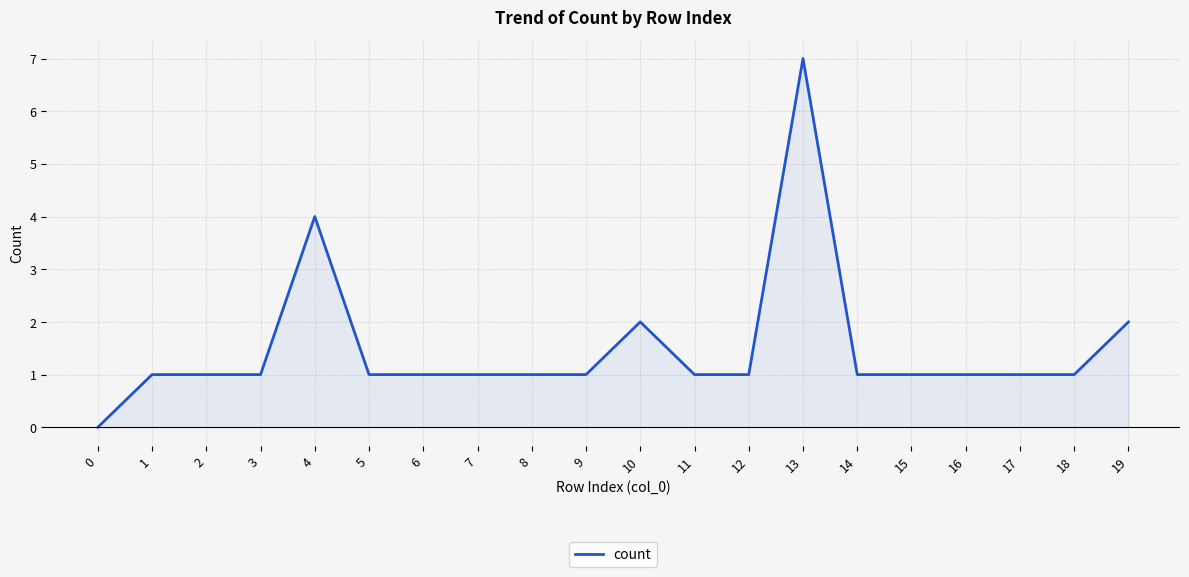

The value at 16 is 1. True or false?

True